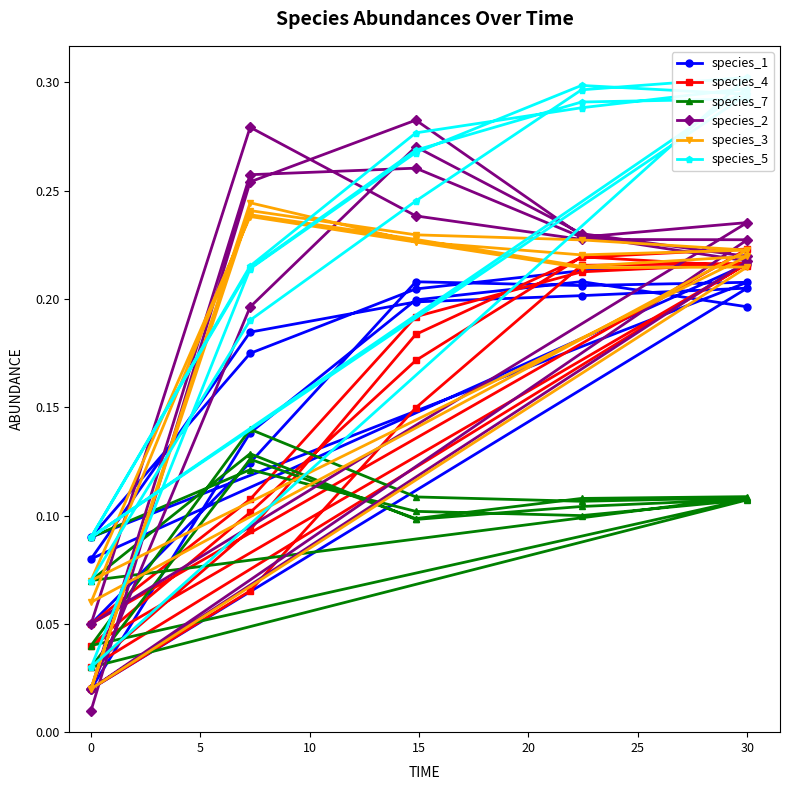

What is the difference between the maximum and minimum values in the species_2 series?

0.3